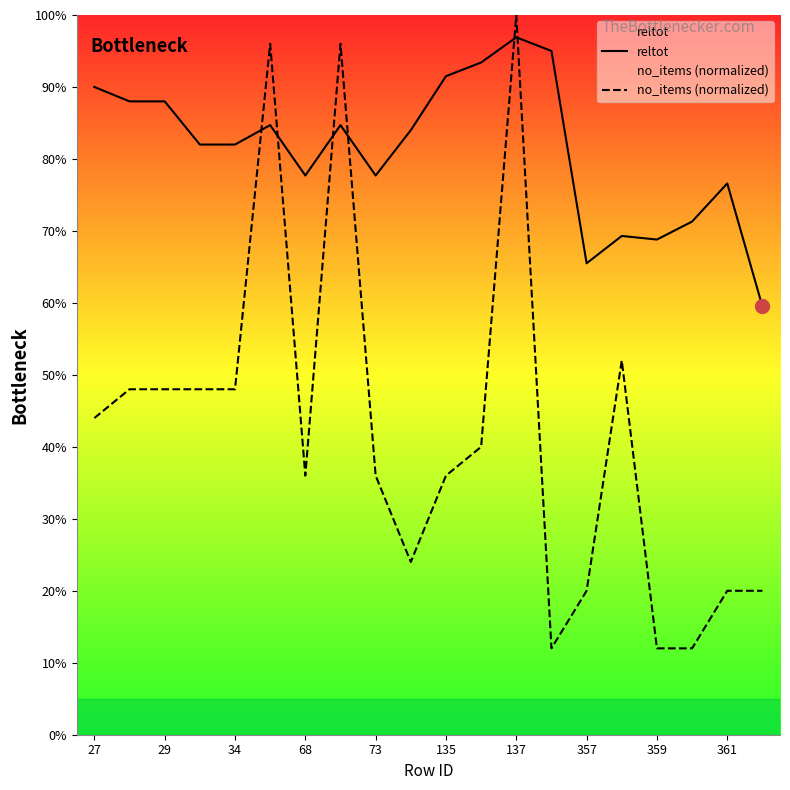

What is the highest value of the reltot series?

1.0